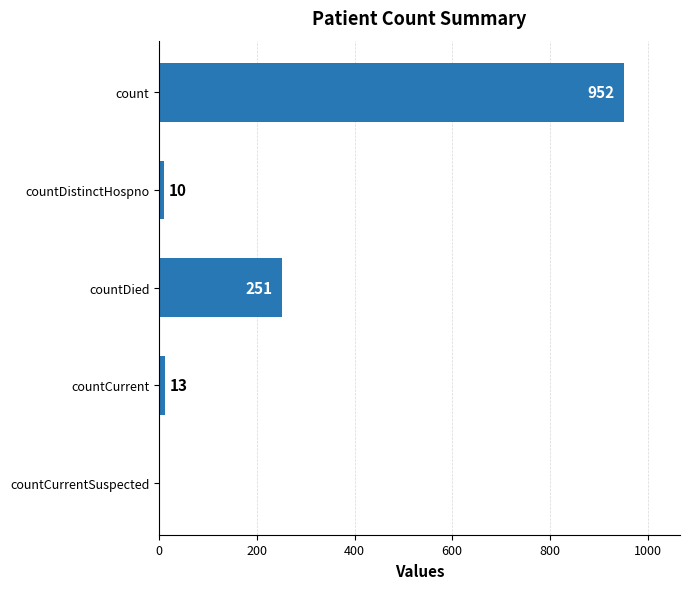

Reading top to bottom, extract all data points from this chart.

count=952	countDistinctHospno=10	countDied=251	countCurrent=13	countCurrentSuspected=0